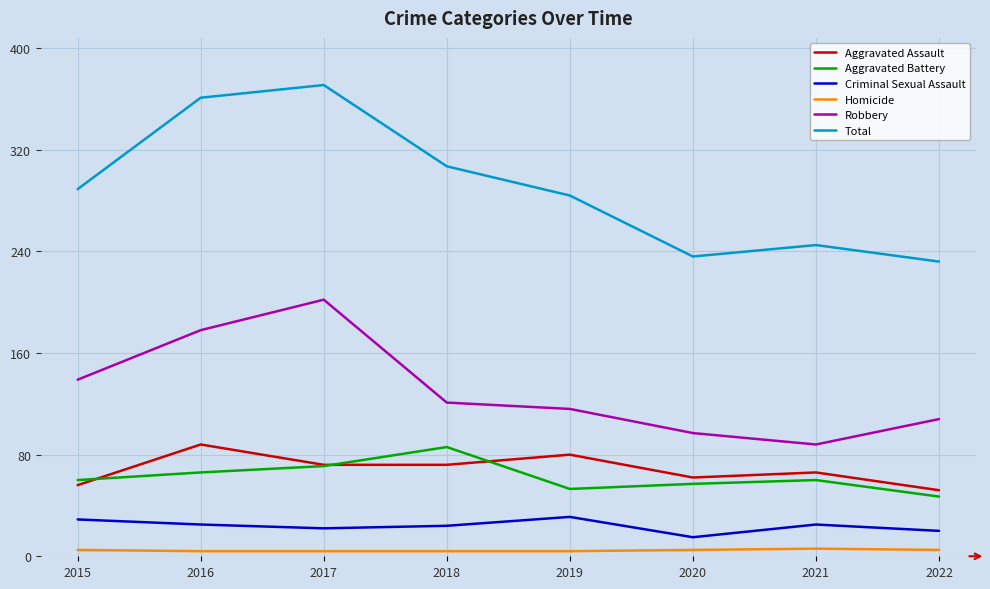

Is the value of Criminal Sexual Assault at 2019 greater than the value of Total at 2021?

No